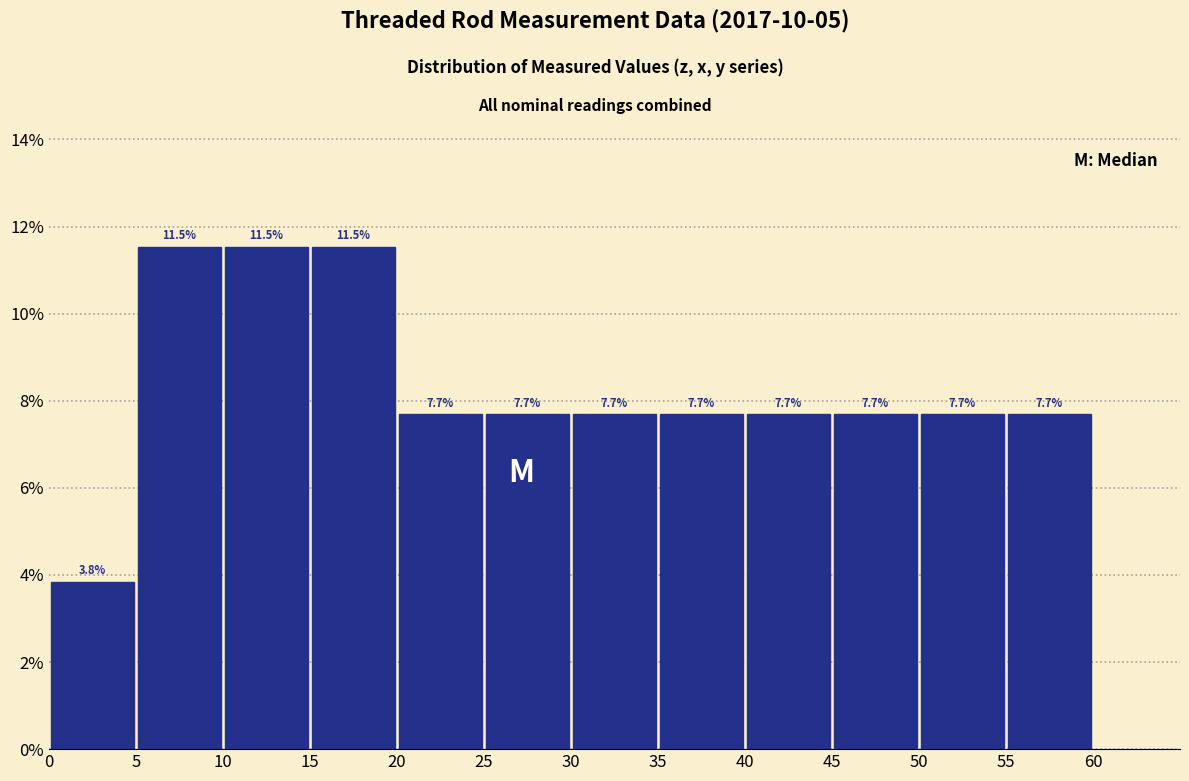

Reading left to right, transcribe this chart: for each bar, give the range it covers on the x-axis and its height.

0 to 5: 3.8
5 to 10: 11.5
10 to 15: 11.5
15 to 20: 11.5
20 to 25: 7.7
25 to 30: 7.7
30 to 35: 7.7
35 to 40: 7.7
40 to 45: 7.7
45 to 50: 7.7
50 to 55: 7.7
55 to 60: 7.7